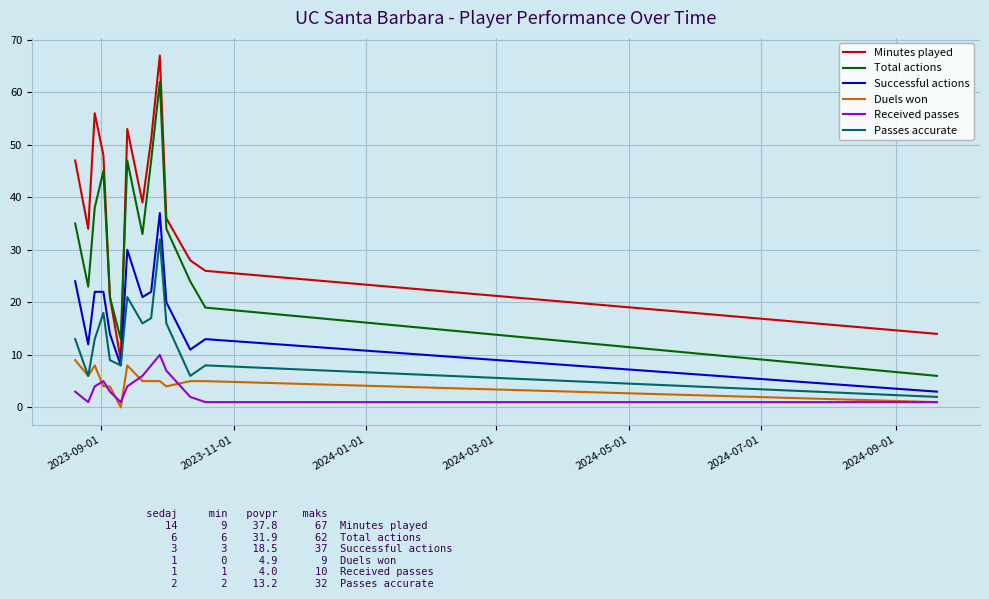

True or false: Total actions and Passes accurate cross at least once.

False